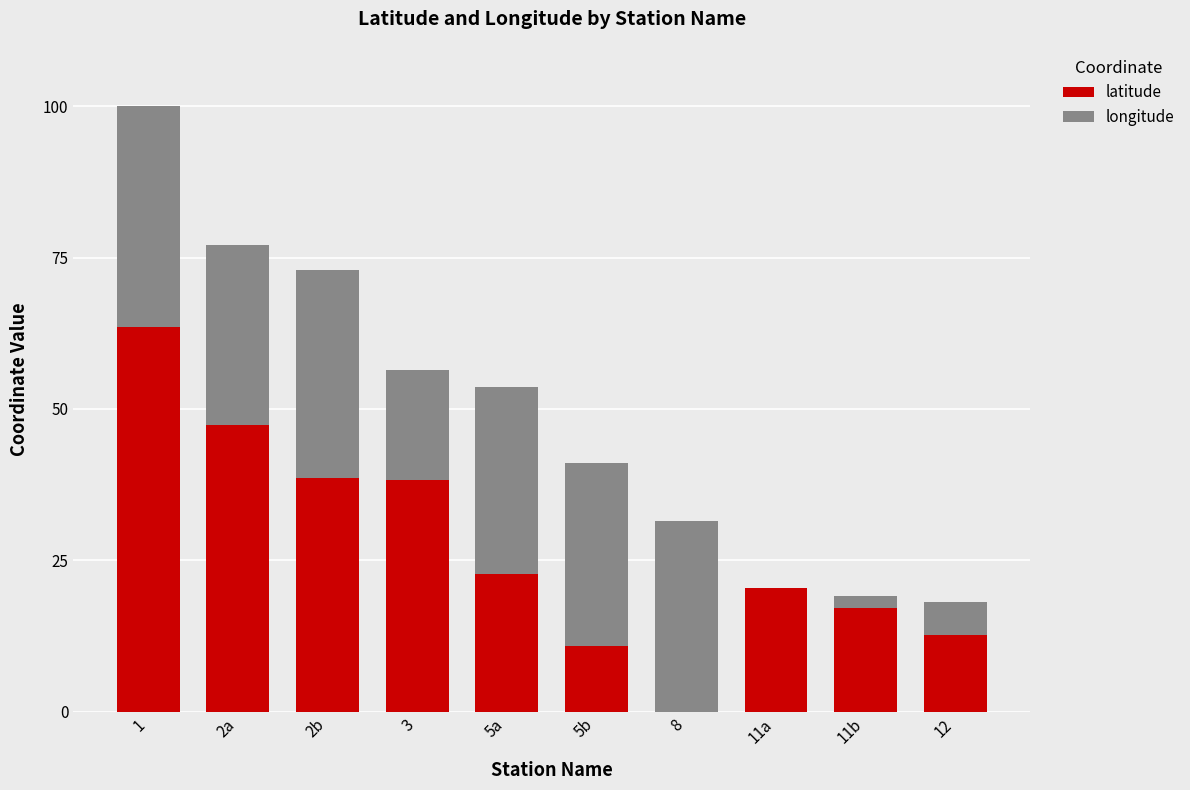

The latitude series shows 6.2 at 5b. True or false?

False